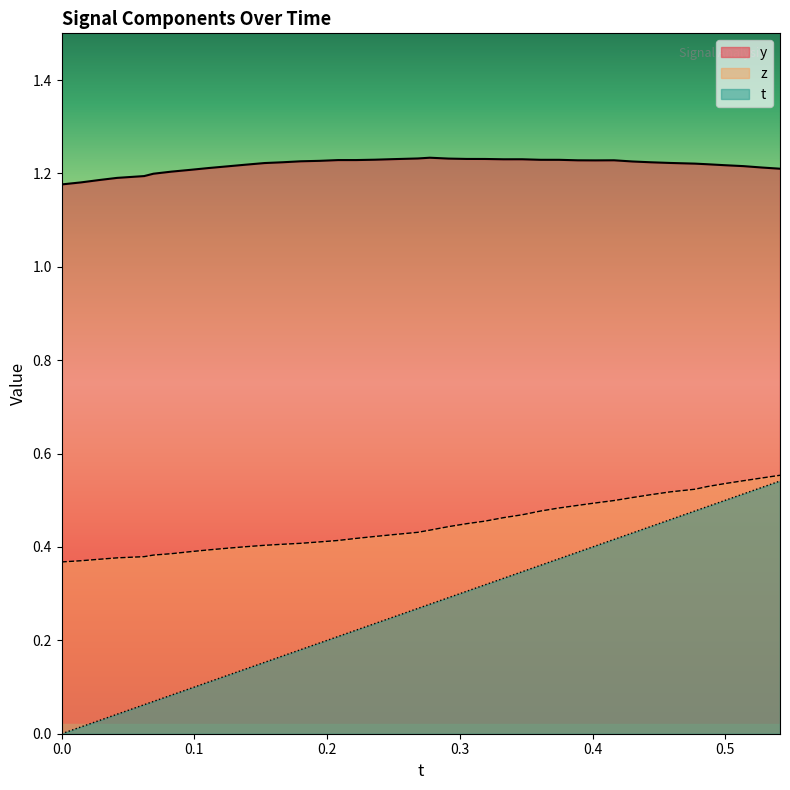

What are all the series names shown in the legend?

y, z, t